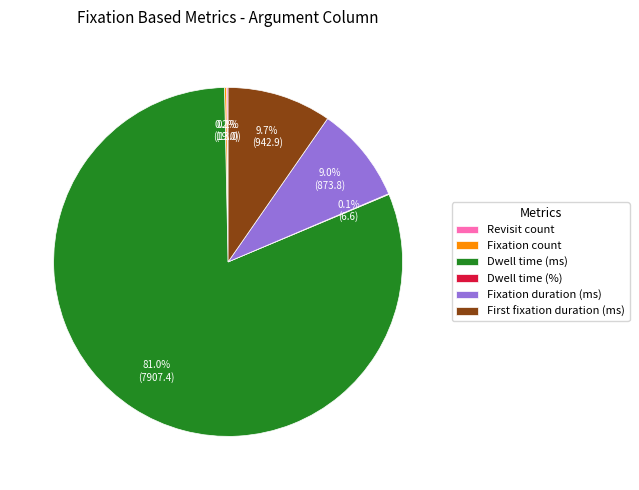

Which slice is the largest?

Dwell time (ms)